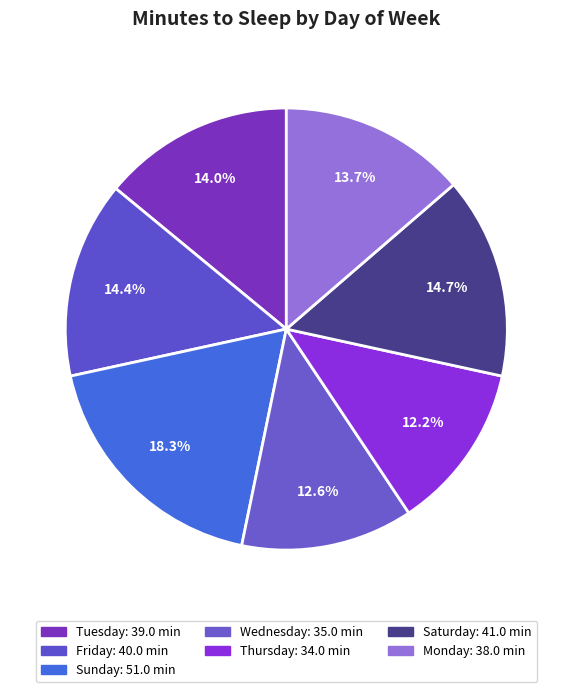

What percentage do Wednesday and Thursday together represent?

24.8%